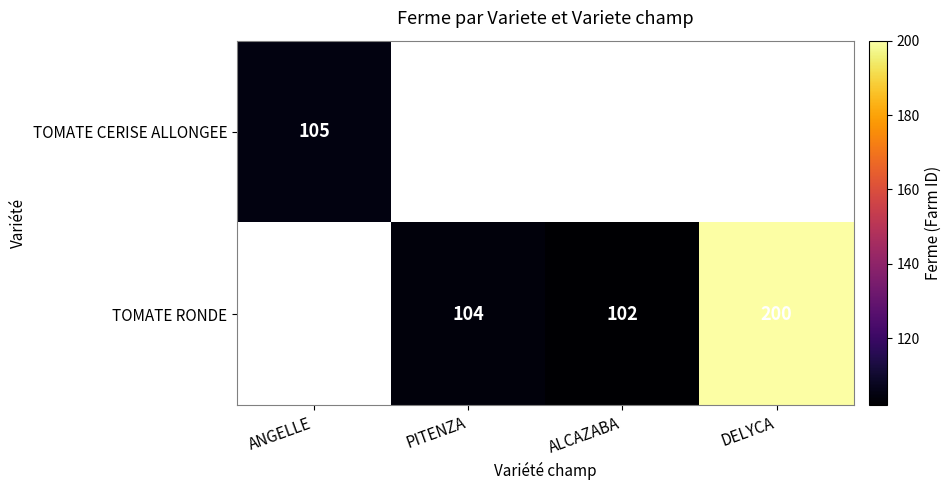

Is it true that TOMATE RONDE equals 102 at ALCAZABA?

True